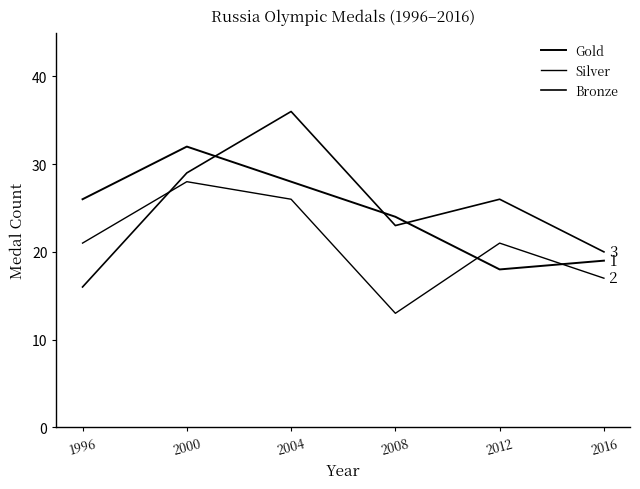

Reading left to right, list all the values displayed in this chart.

Gold: 1996=26	2000=32	2004=28	2008=24	2012=18	2016=19
Silver: 1996=21	2000=28	2004=26	2008=13	2012=21	2016=17
Bronze: 1996=16	2000=29	2004=36	2008=23	2012=26	2016=20